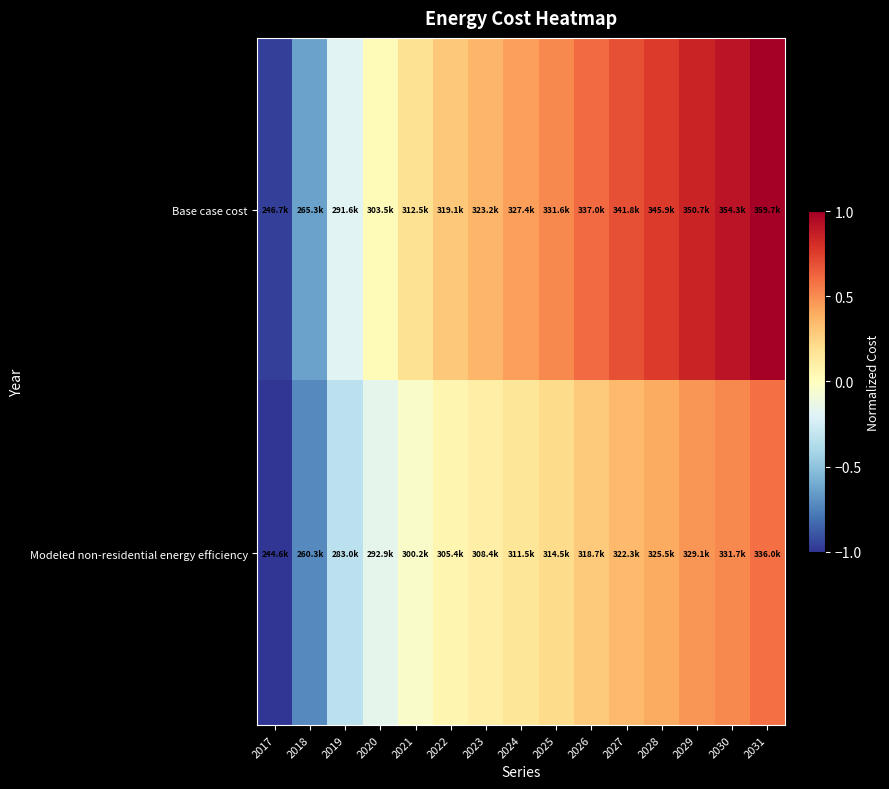

At which category is the sum across all series the highest?

2031